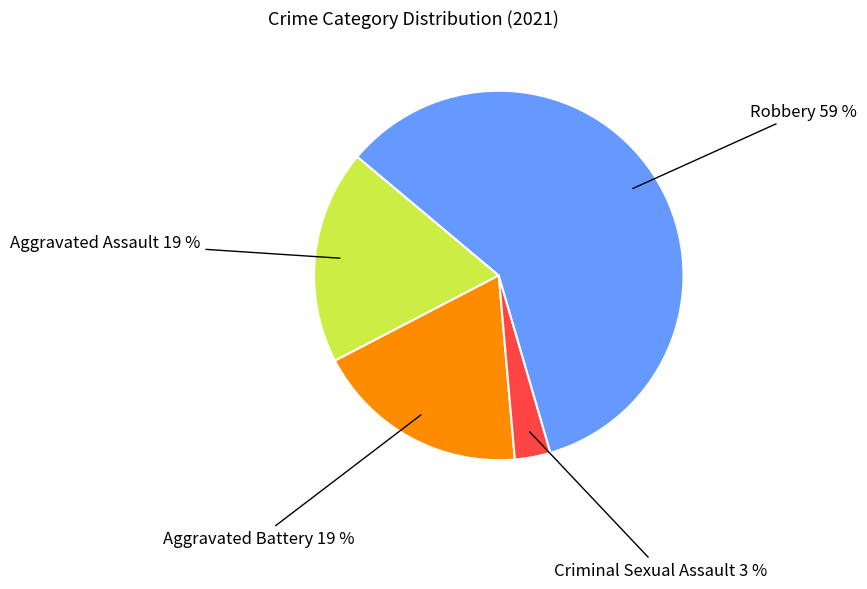

Combined, do Criminal Sexual Assault and Aggravated Battery account for over 50%?

No